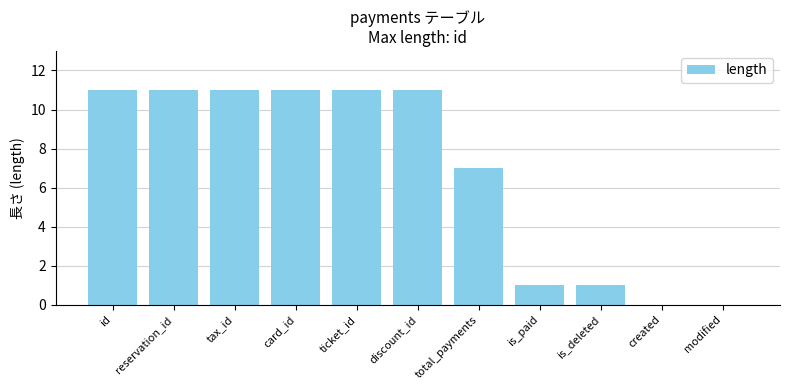

What is the change in value from discount_id to total_payments?

-4